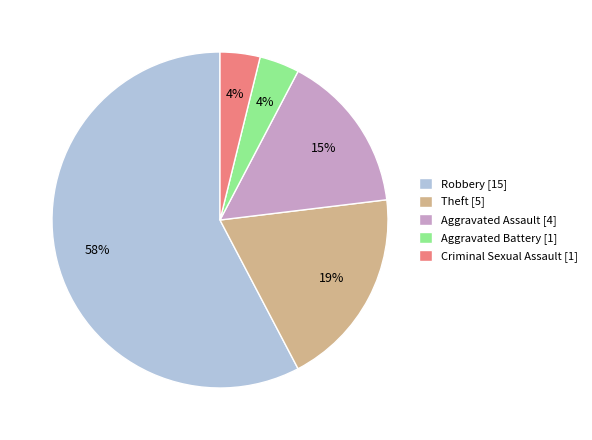

Do Theft [5] and Robbery [15] together represent more than half of the pie?

Yes